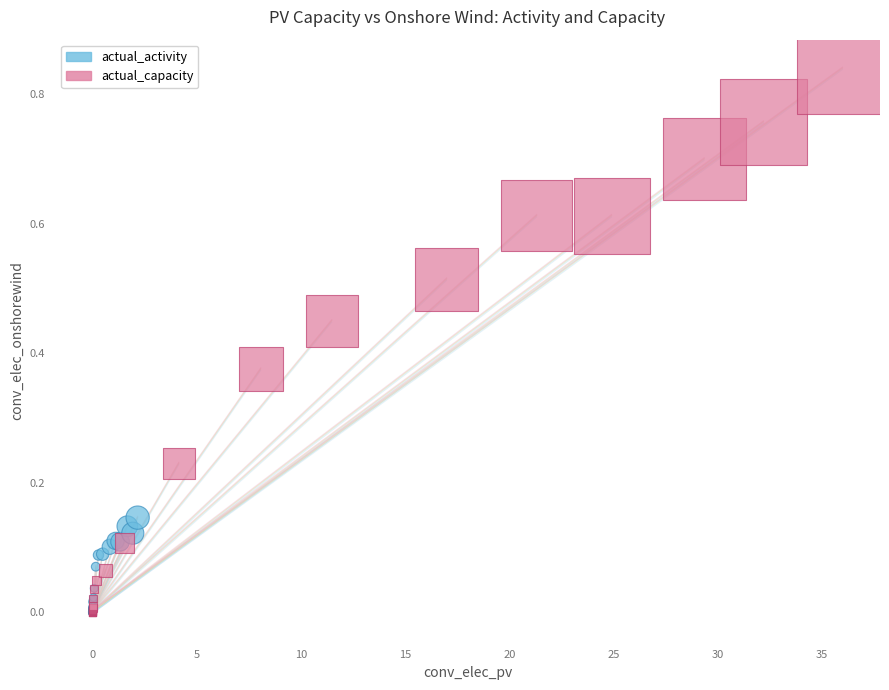

Which series reaches the maximum Y coordinate?

actual_capacity